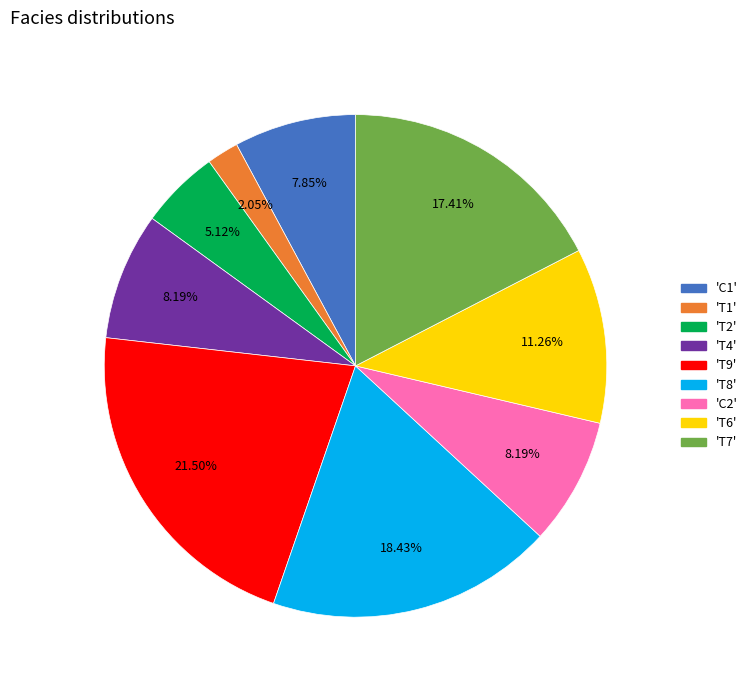

Is there any slice that represents more than half of the pie?

No